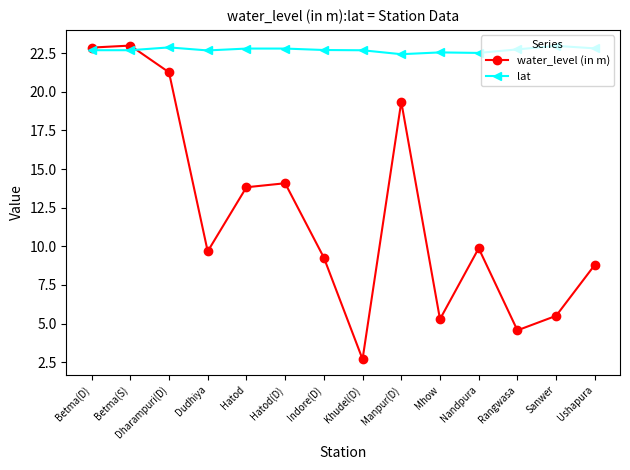

How many interior local valleys does the water_level (in m) series have?

4